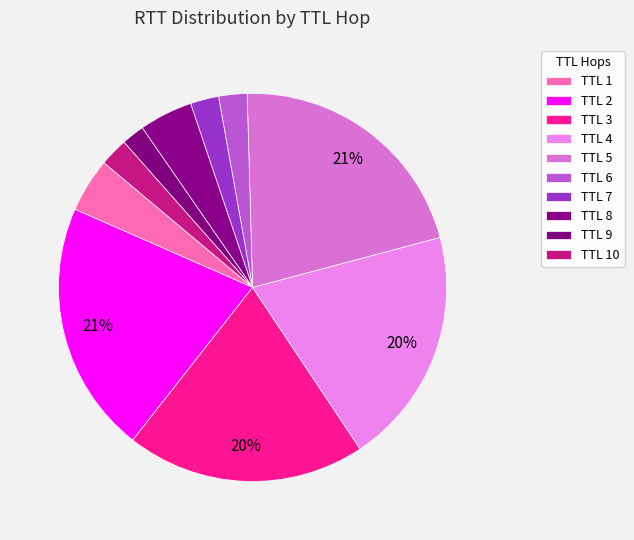

True or false: TTL 6 accounts for 2% of the total.

True